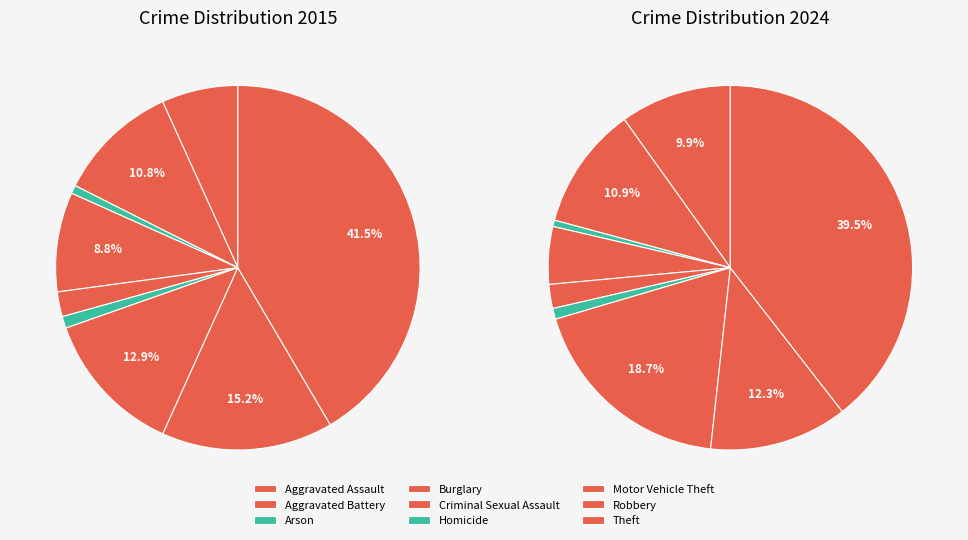

To the nearest percent, what is the average slice percentage?

11%